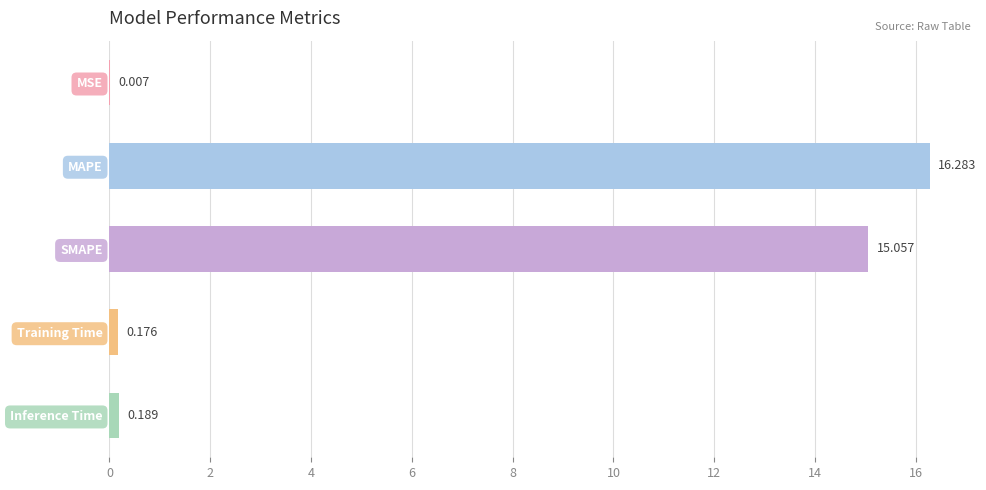

At which category does the chart reach its peak across all series?

MAPE